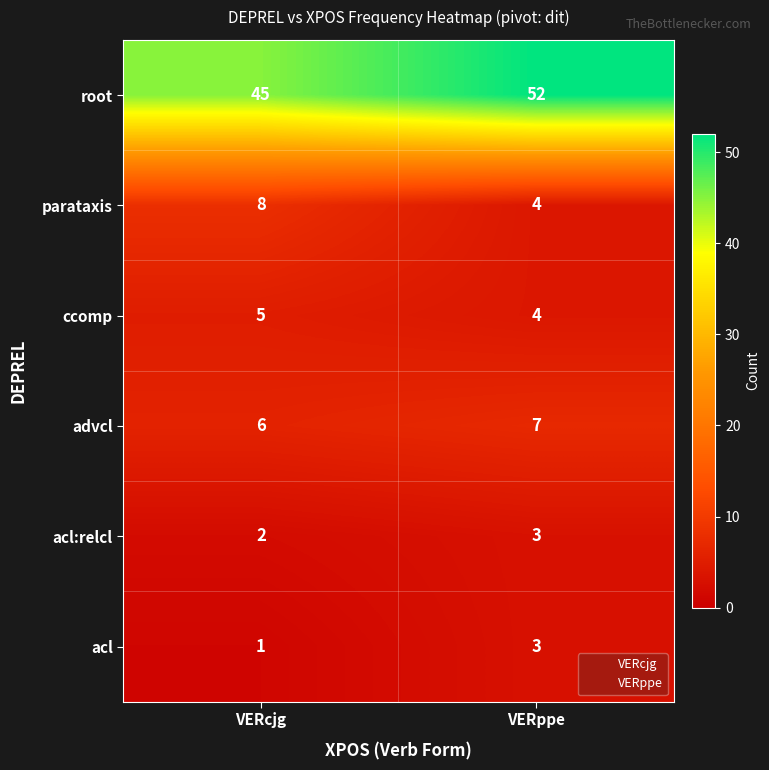

The root series shows 36 at VERppe. True or false?

False